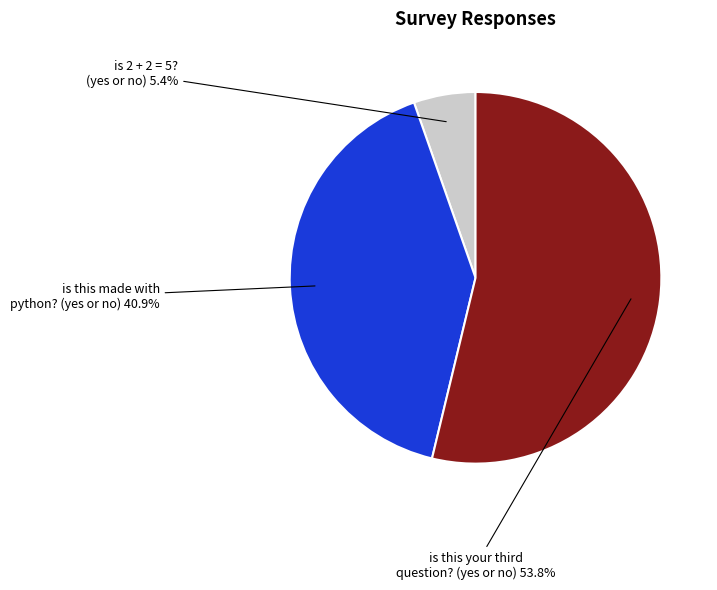

What percentage is the is 2 + 2 = 5? (yes or no) slice, to the nearest percent?

5%